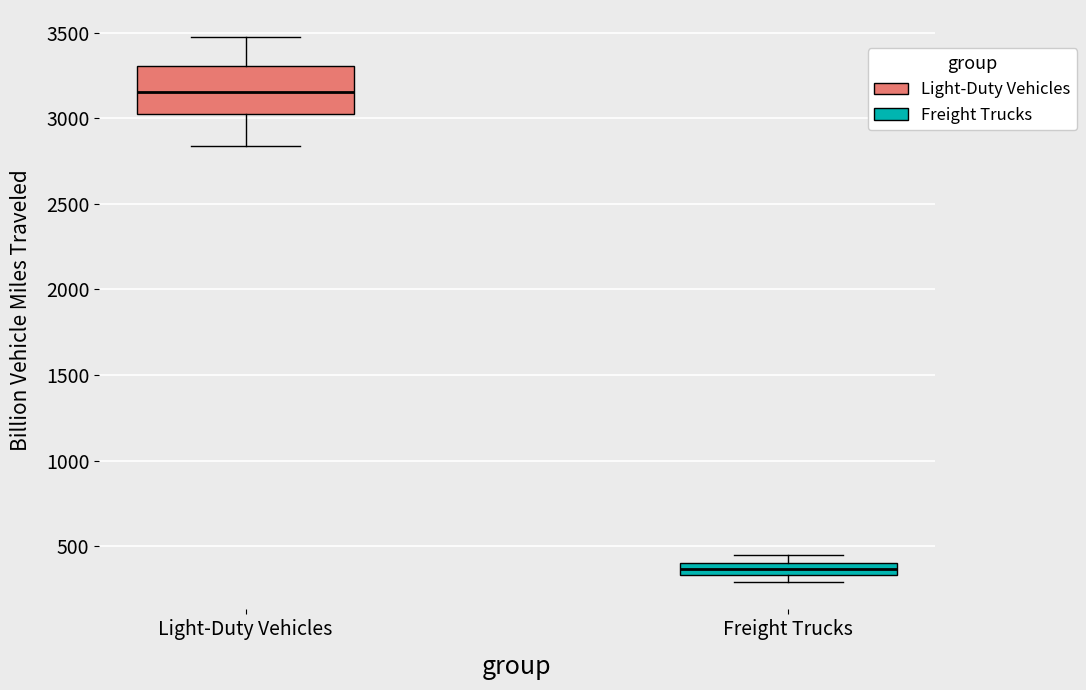

Where is the upper edge of the box for Freight Trucks on the y-axis? The values are not printed on the chart, so give them approximately, as read against the axis.

400